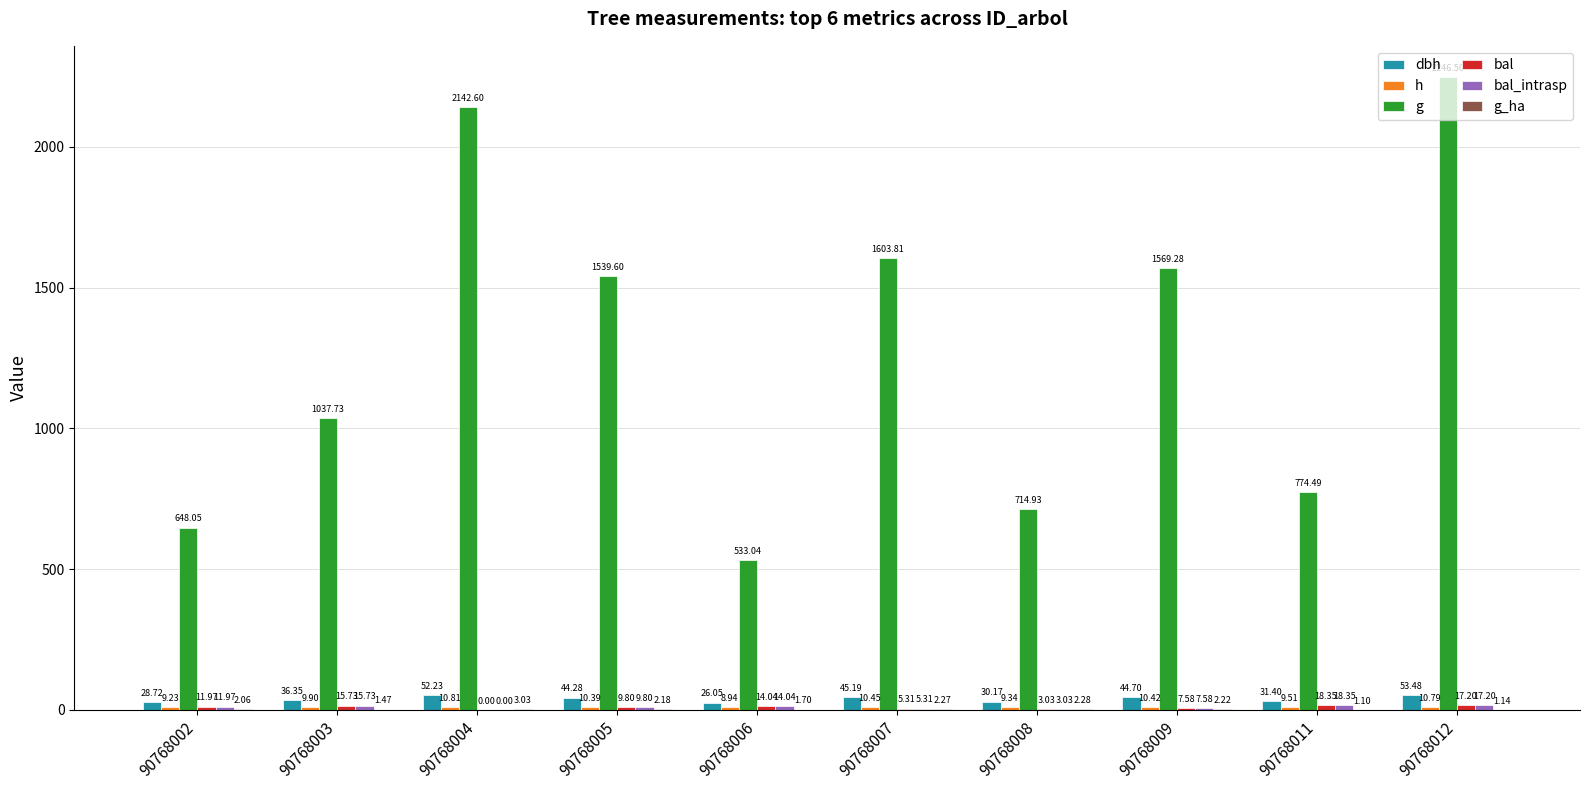

The bal series shows 13.7 at 90768005. True or false?

False